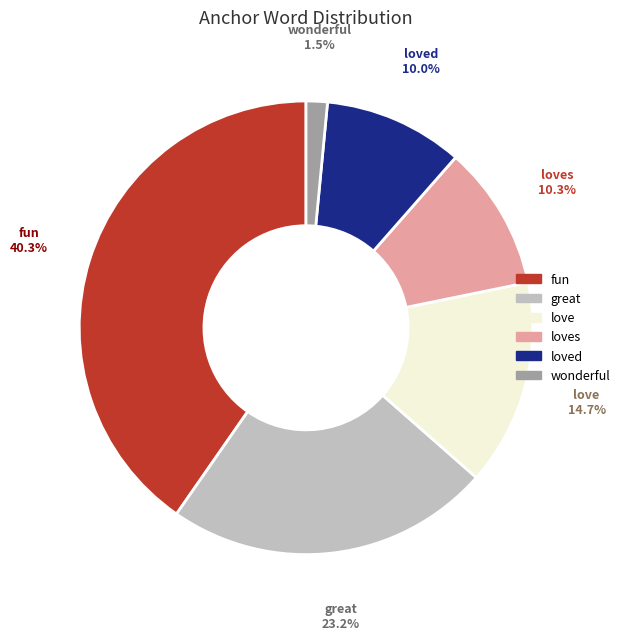

Which category has the smallest portion of the pie?

wonderful